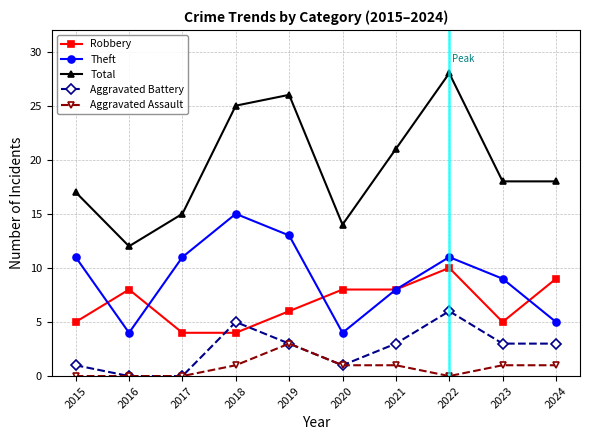

Does the chart display data point markers on the line(s)?

Yes